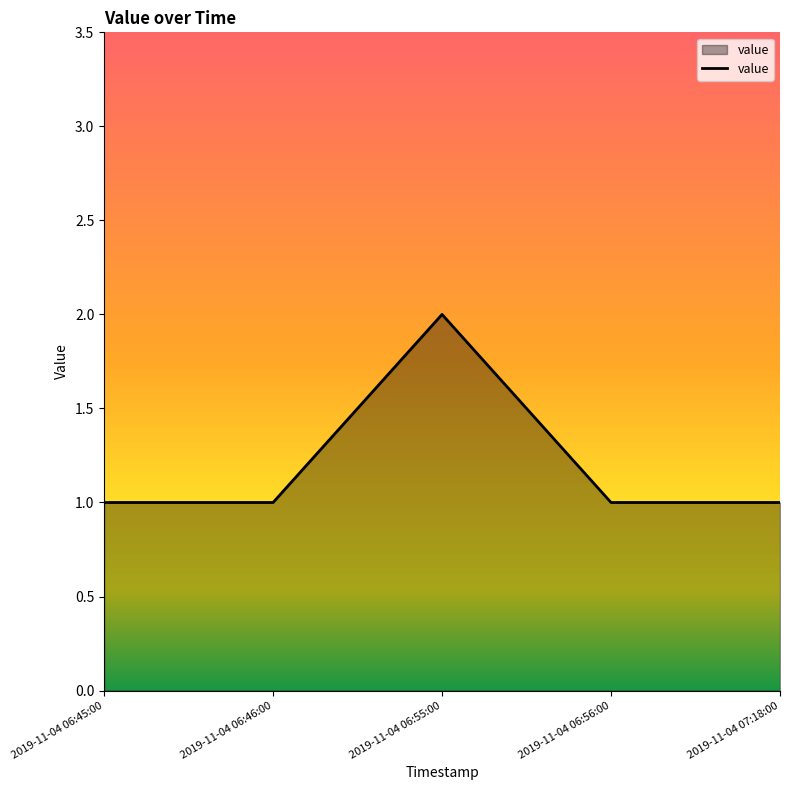

What is the ratio of the value at 2019-11-04 06:46:00 to the value at 2019-11-04 06:56:00?

1.0